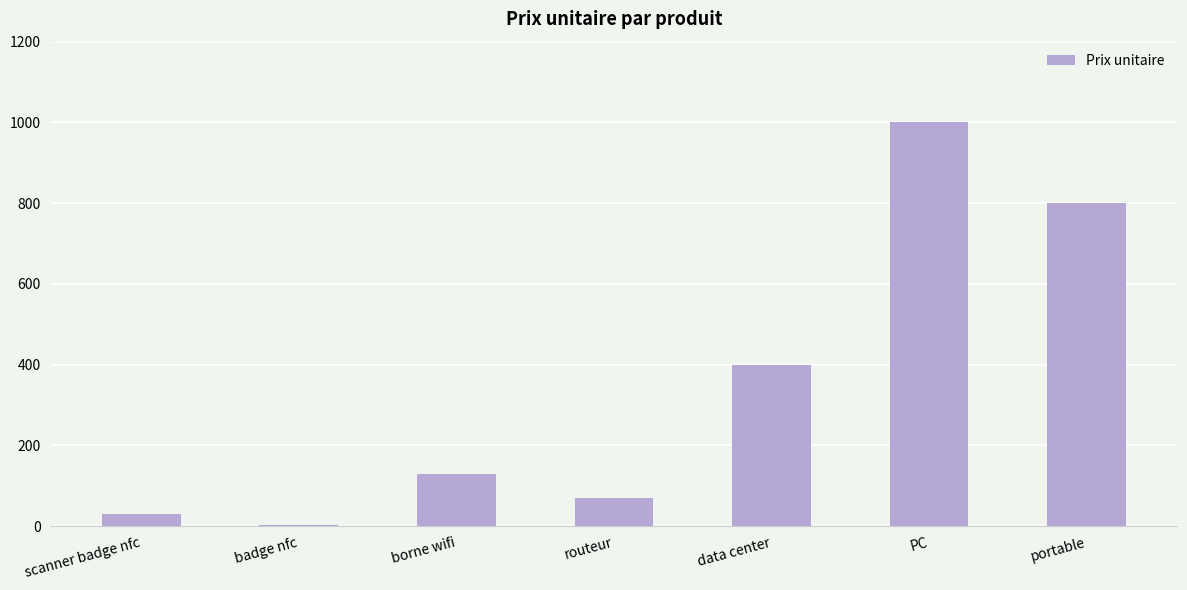

At which label is the value closest to 500?

data center